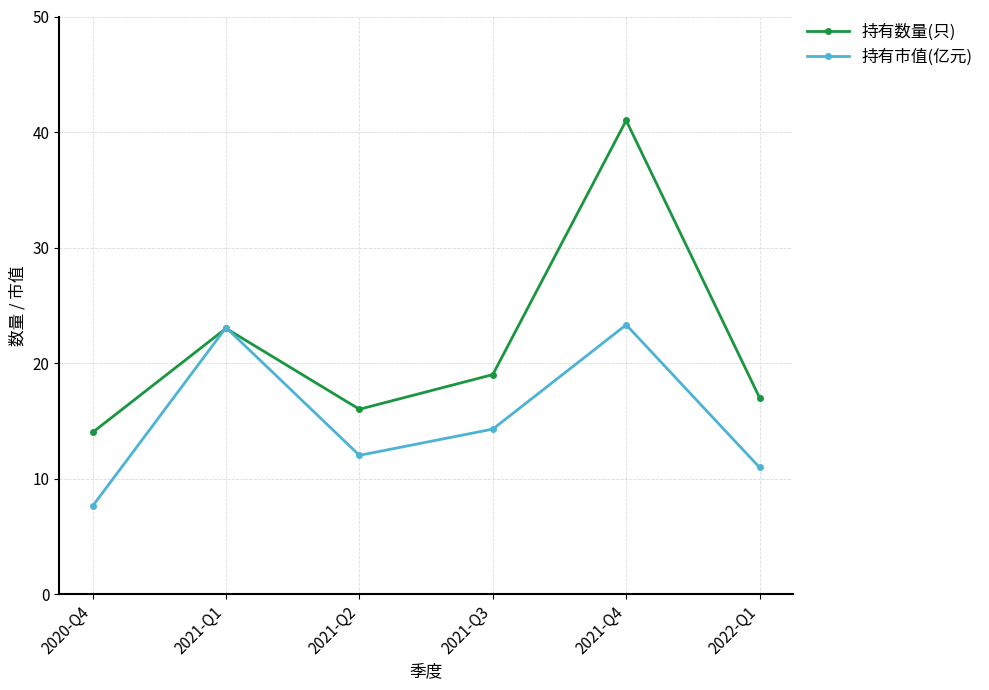

Between which two adjacent categories do 持有市值(亿元) and 持有数量(只) first intersect?

2020-Q4 and 2021-Q1